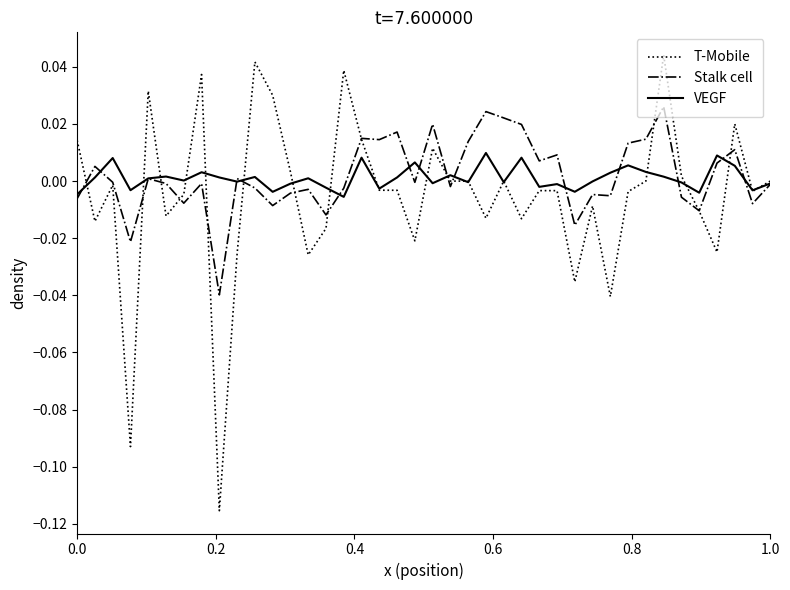

Rank the series by their maximum value, from highest to lowest.

T-Mobile, Stalk cell, VEGF